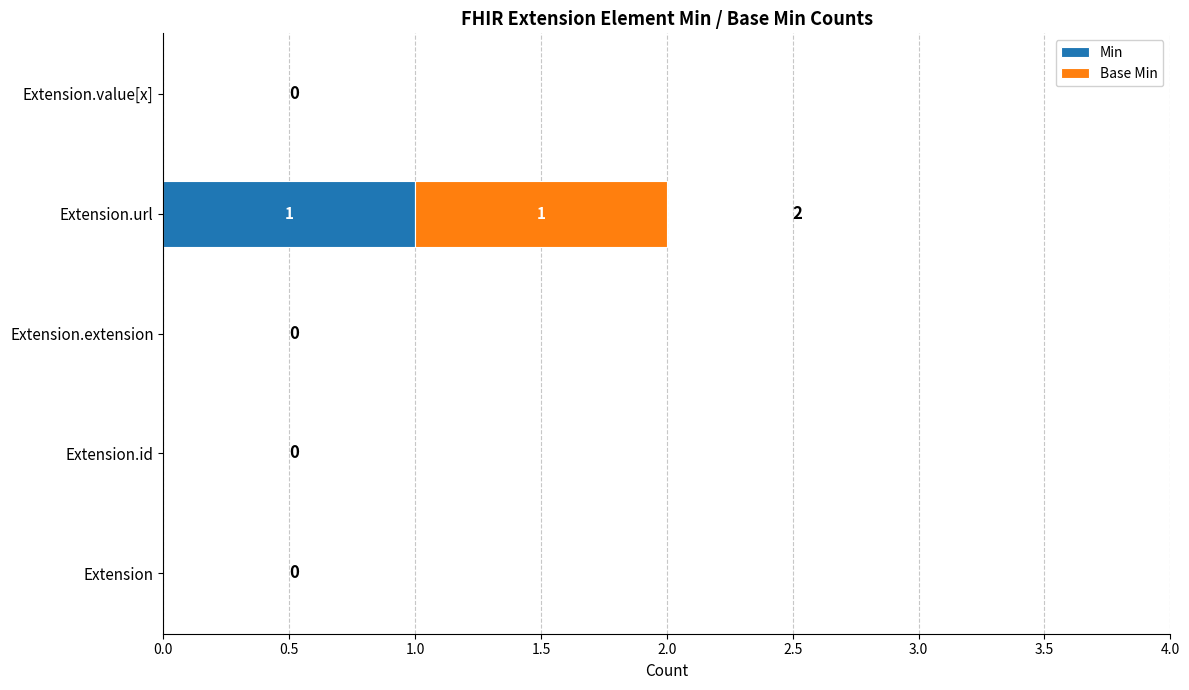

At which category is the sum across all series the highest?

Extension.url